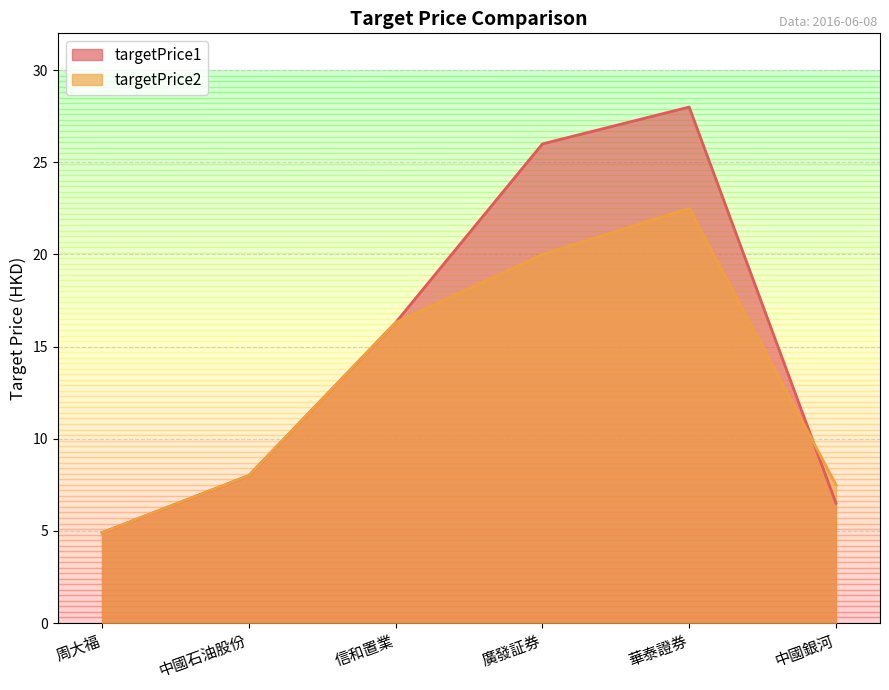

What is the difference between the maximum and minimum values in the targetPrice1 series?

23.1